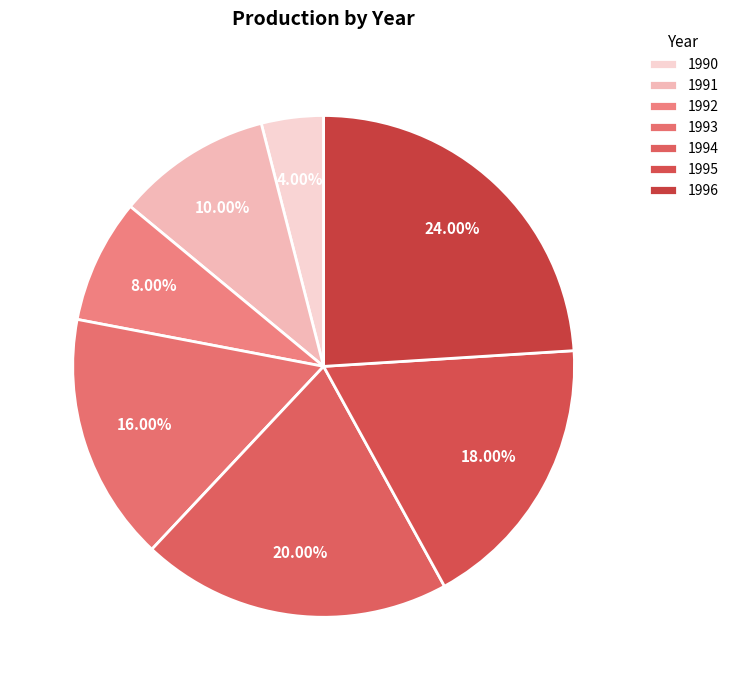

To the nearest percent, what portion does 1992 represent?

8%